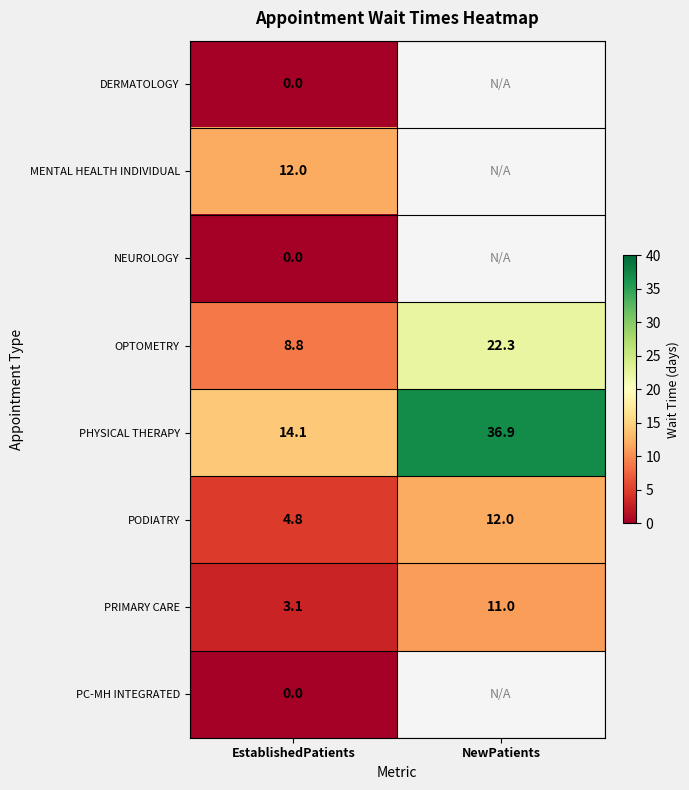

Is it true that PRIMARY CARE equals 3.1 at EstablishedPatients?

True